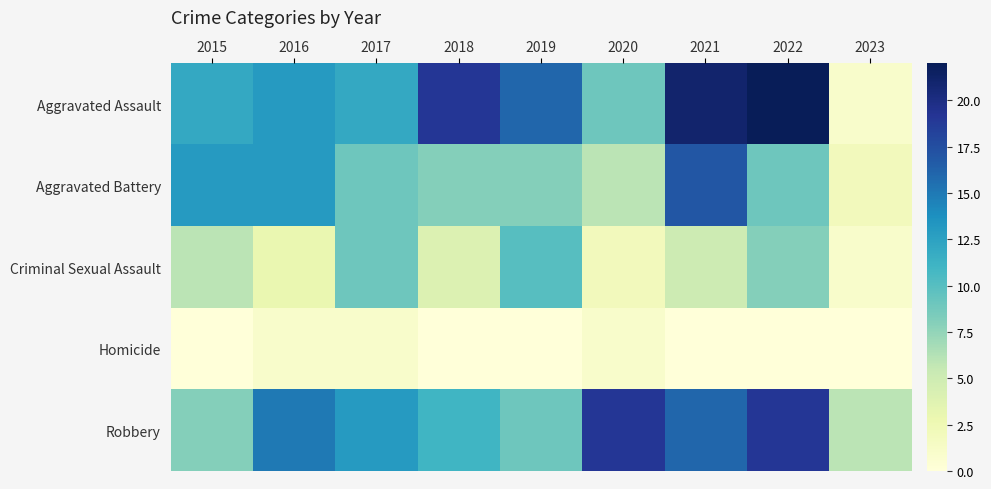

Reading right to left, extract all data points from this chart.

Aggravated Assault: 2023=1	2022=22	2021=21	2020=9	2019=16	2018=19	2017=12	2016=13	2015=12
Aggravated Battery: 2023=2	2022=9	2021=17	2020=6	2019=8	2018=8	2017=9	2016=13	2015=13
Criminal Sexual Assault: 2023=1	2022=8	2021=5	2020=2	2019=10	2018=4	2017=9	2016=3	2015=6
Homicide: 2023=0	2022=0	2021=0	2020=1	2019=0	2018=0	2017=1	2016=1	2015=0
Robbery: 2023=6	2022=19	2021=16	2020=19	2019=9	2018=11	2017=13	2016=15	2015=8